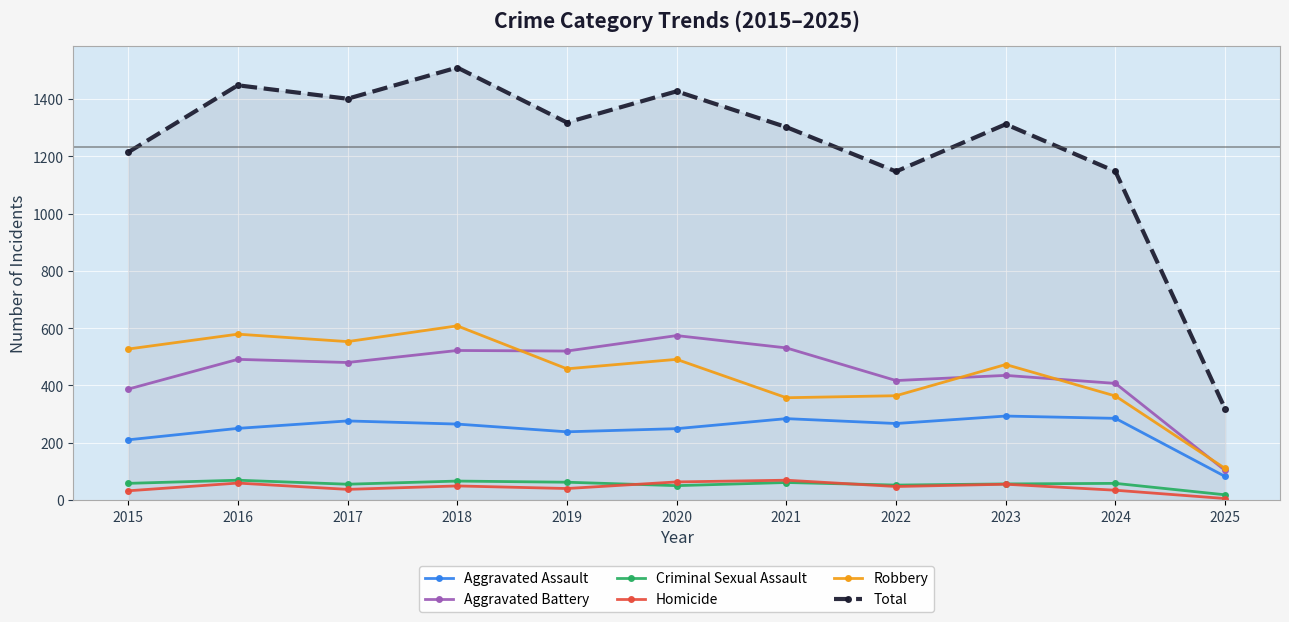

Where is Aggravated Assault nearest to the value 187?

2015